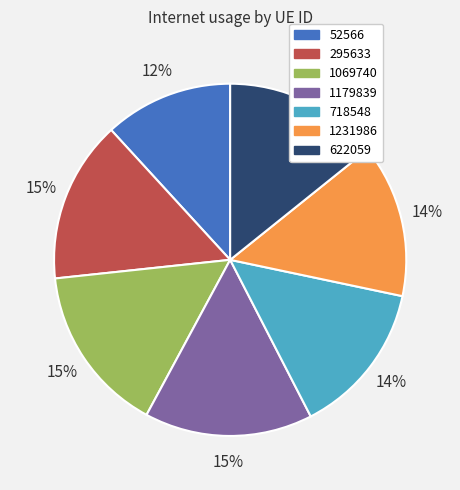

Is the sum of 622059 and 718548 greater than half?

No